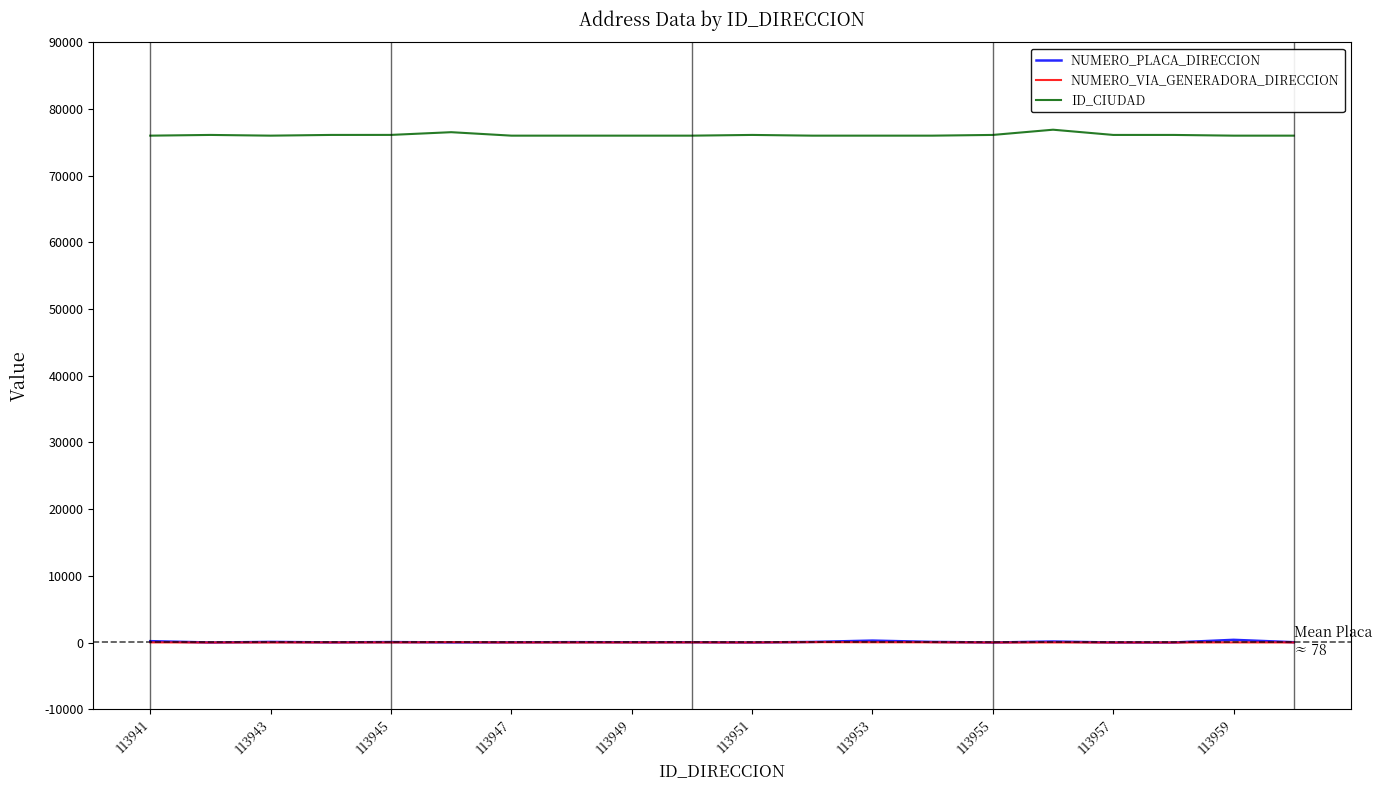

True or false: NUMERO_VIA_GENERADORA_DIRECCION and ID_CIUDAD intersect in this chart.

False